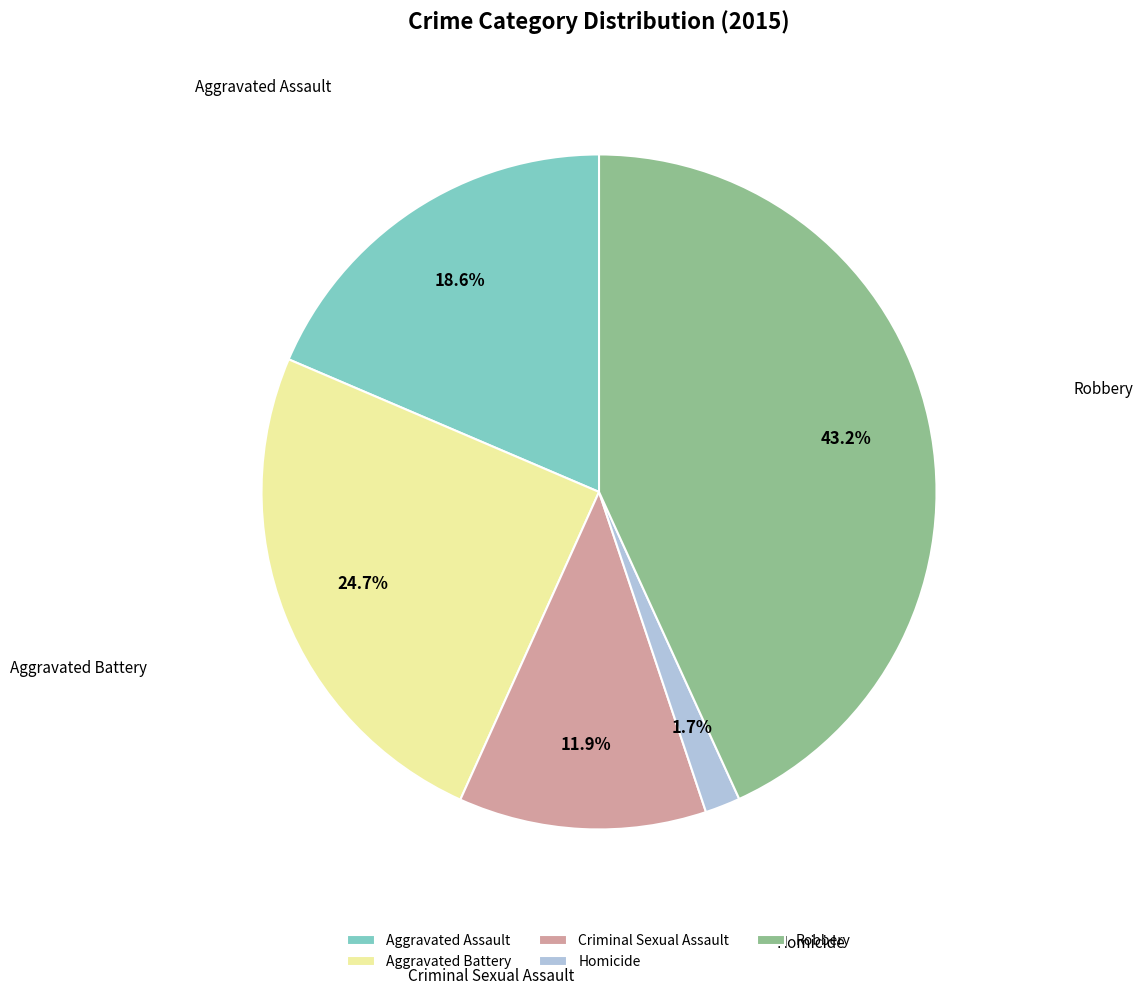

What percentage do Aggravated Battery and Homicide together represent?

26.4%